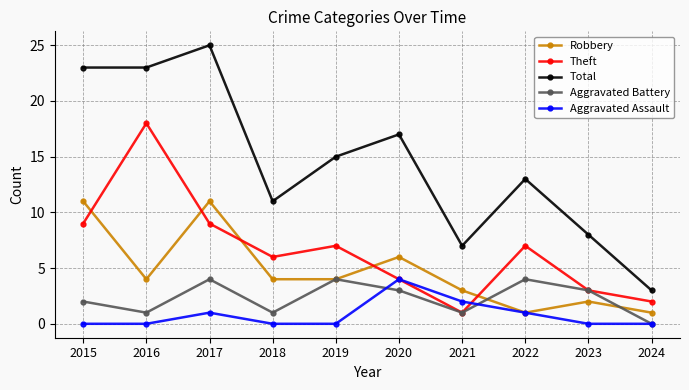

How many series are shown in this chart?

5